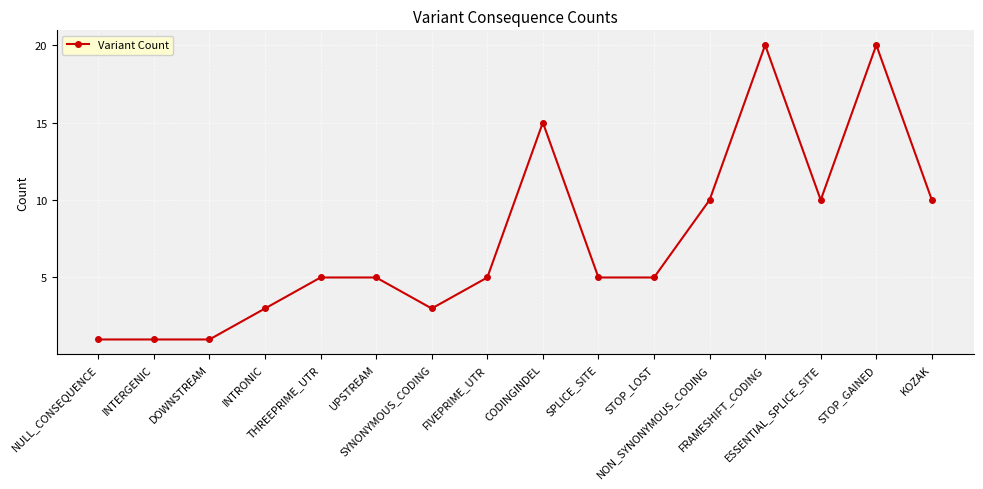

What is the greatest value displayed?

20